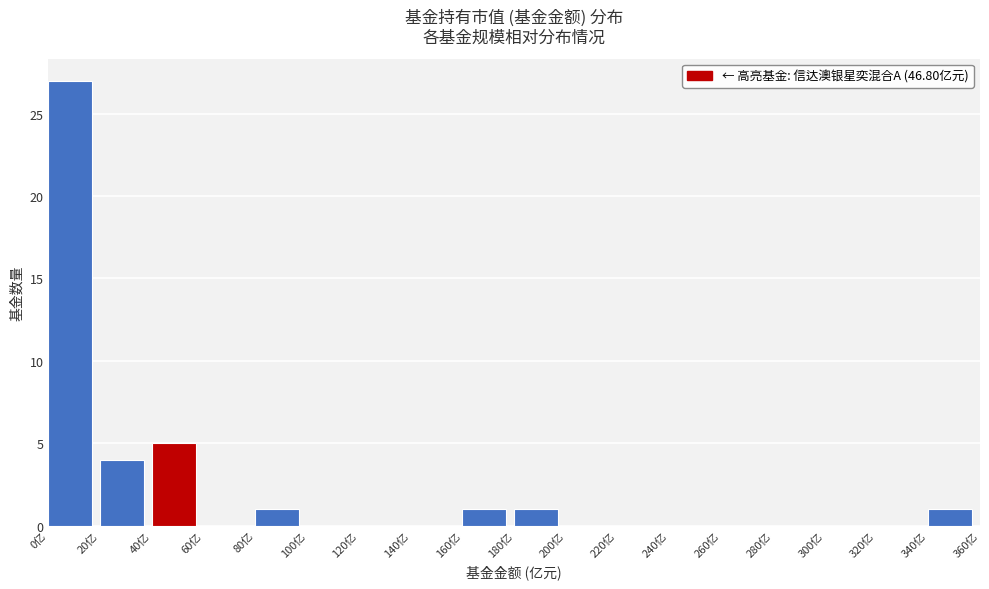

Over which range of the x-axis is the bar tallest?

0 to 20